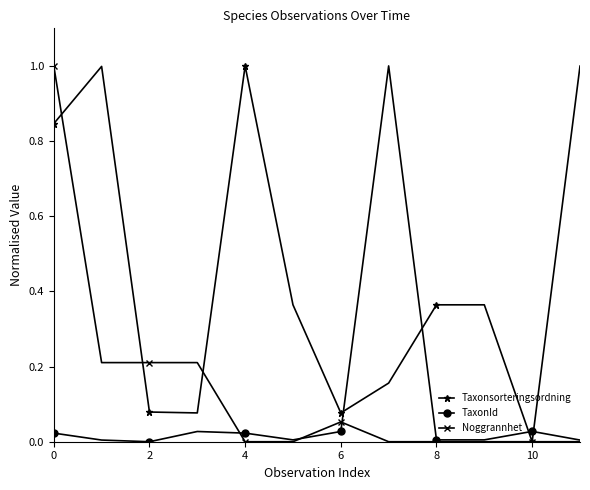

What is the maximum value for TaxonId?

1.0